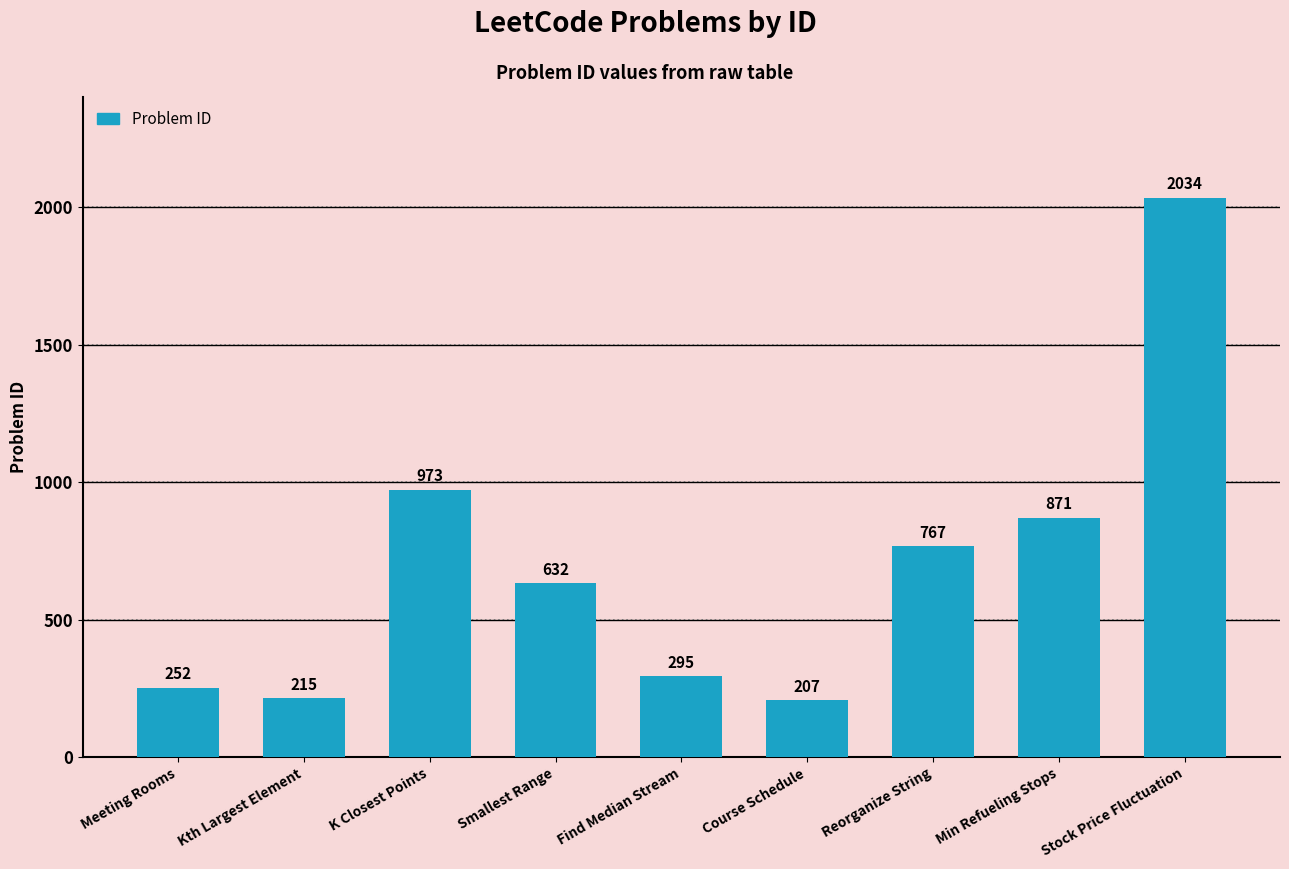

The value at Reorganize String is 1275. True or false?

False